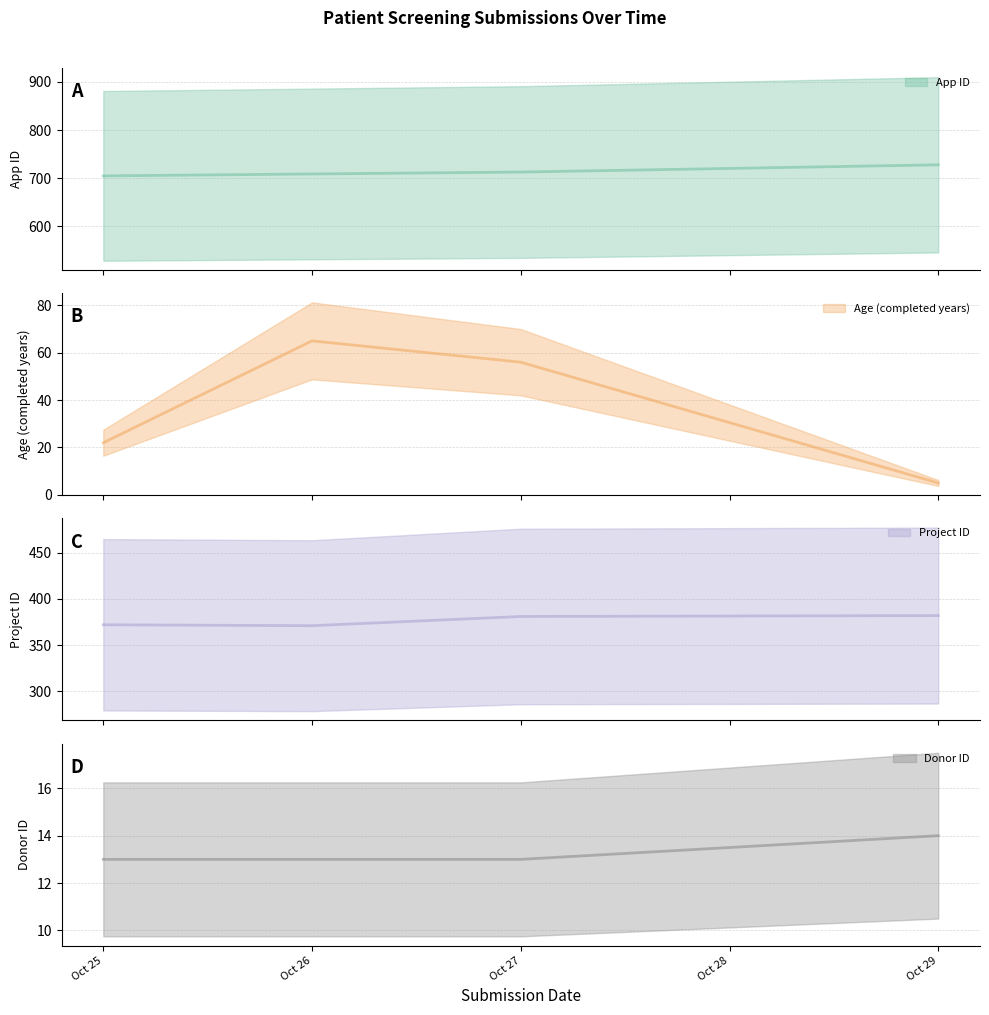

How many data points in Age (completed years) are less than 56?

2